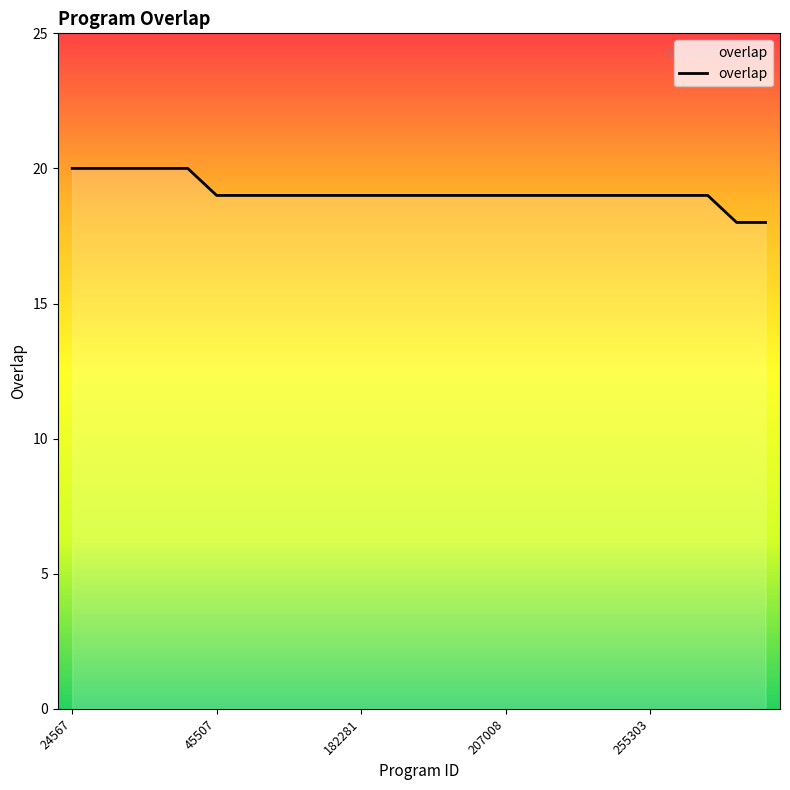

What is the maximum value shown in the chart?

20